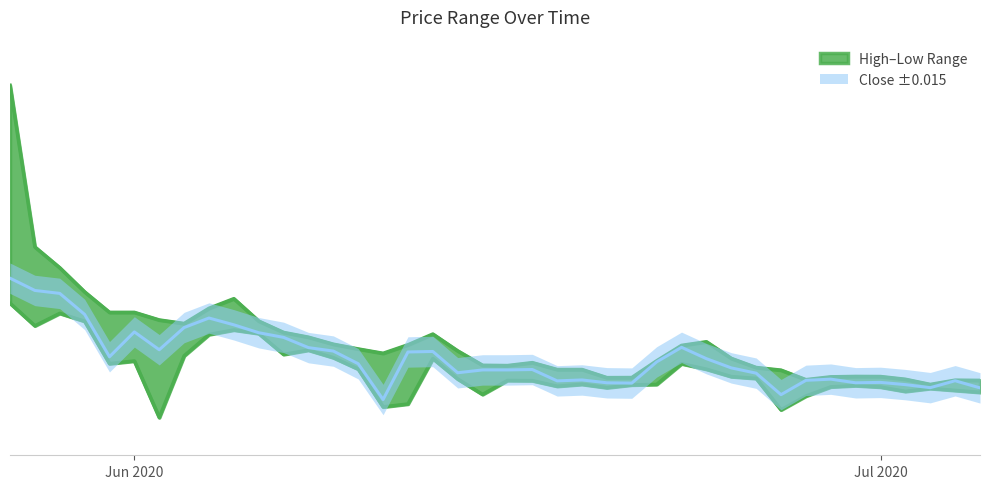

What is the sum of all high values?

10.5